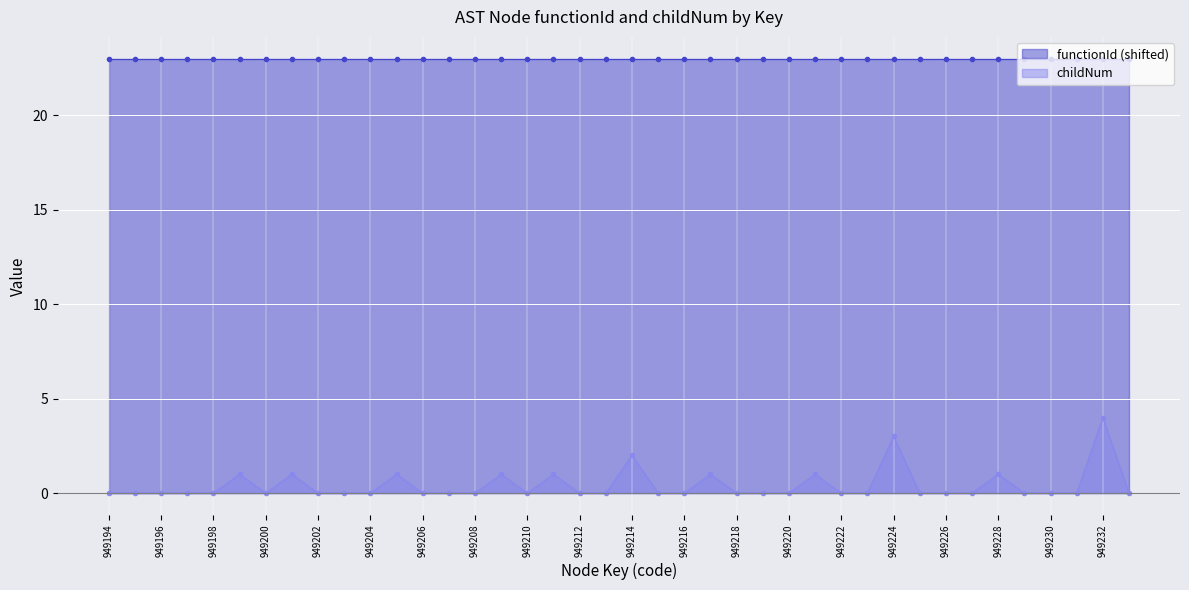

Between 949233 and 949215, which is larger?

949233